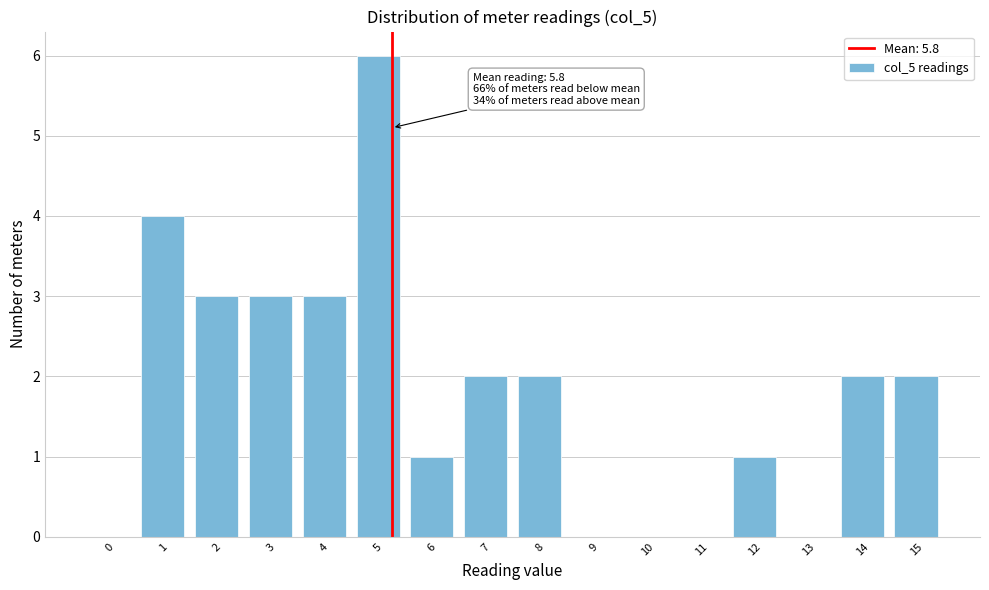

Reading right to left, extract all data points from this chart.

15=2	14=2	13=0	12=1	11=0	10=0	9=0	8=2	7=2	6=1	5=6	4=3	3=3	2=3	1=4	0=0